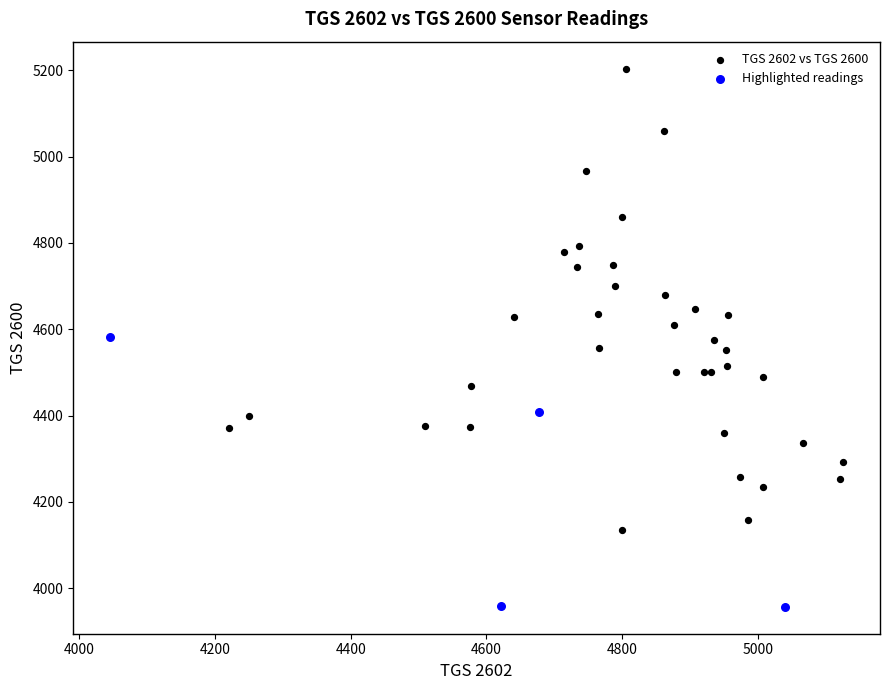

Which series contains the lowest Y value?

Highlighted readings